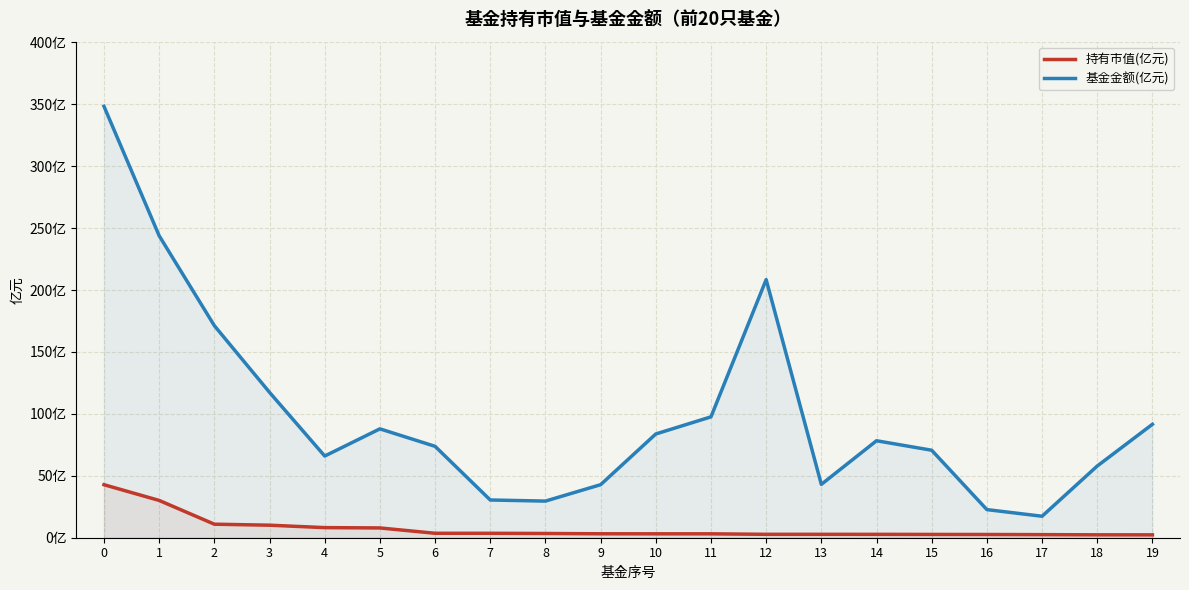

At how many categories does at least one series exceed 13?

20